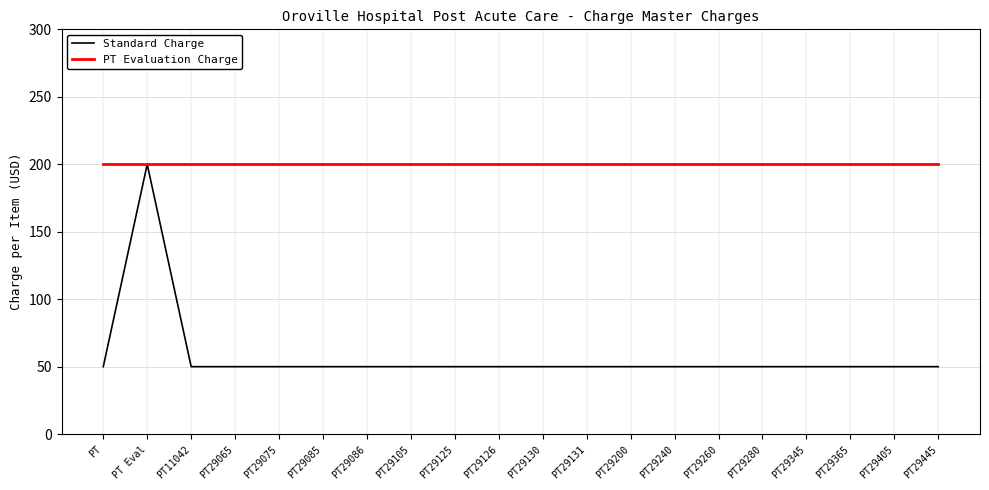

Reading right to left, list all the values displayed in this chart.

Standard Charge: PT29445=50	PT29405=50	PT29365=50	PT29345=50	PT29280=50	PT29260=50	PT29240=50	PT29200=50	PT29131=50	PT29130=50	PT29126=50	PT29125=50	PT29105=50	PT29086=50	PT29085=50	PT29075=50	PT29065=50	PT11042=50	PT Eval=200	PT=50
PT Evaluation Charge: PT29445=200	PT29405=200	PT29365=200	PT29345=200	PT29280=200	PT29260=200	PT29240=200	PT29200=200	PT29131=200	PT29130=200	PT29126=200	PT29125=200	PT29105=200	PT29086=200	PT29085=200	PT29075=200	PT29065=200	PT11042=200	PT Eval=200	PT=200